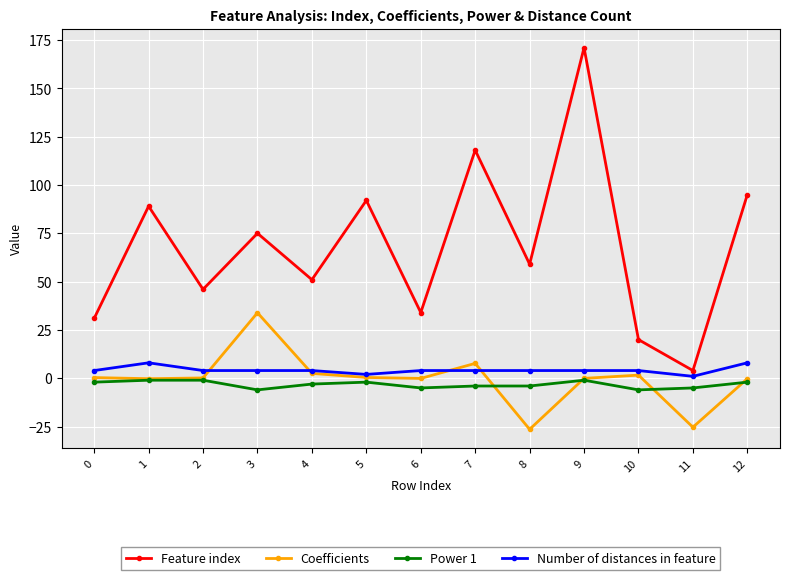

Is this an area chart (filled region under the line)?

No